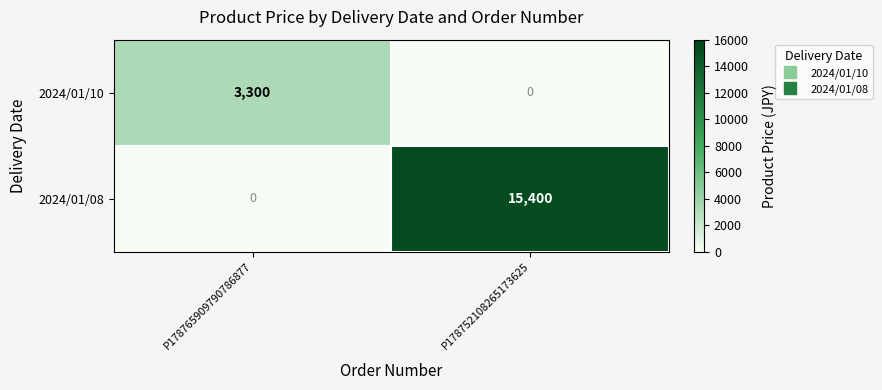

What is the difference between the 2024/01/10 values at P178752108265173625 and P178765909790786877?

3300